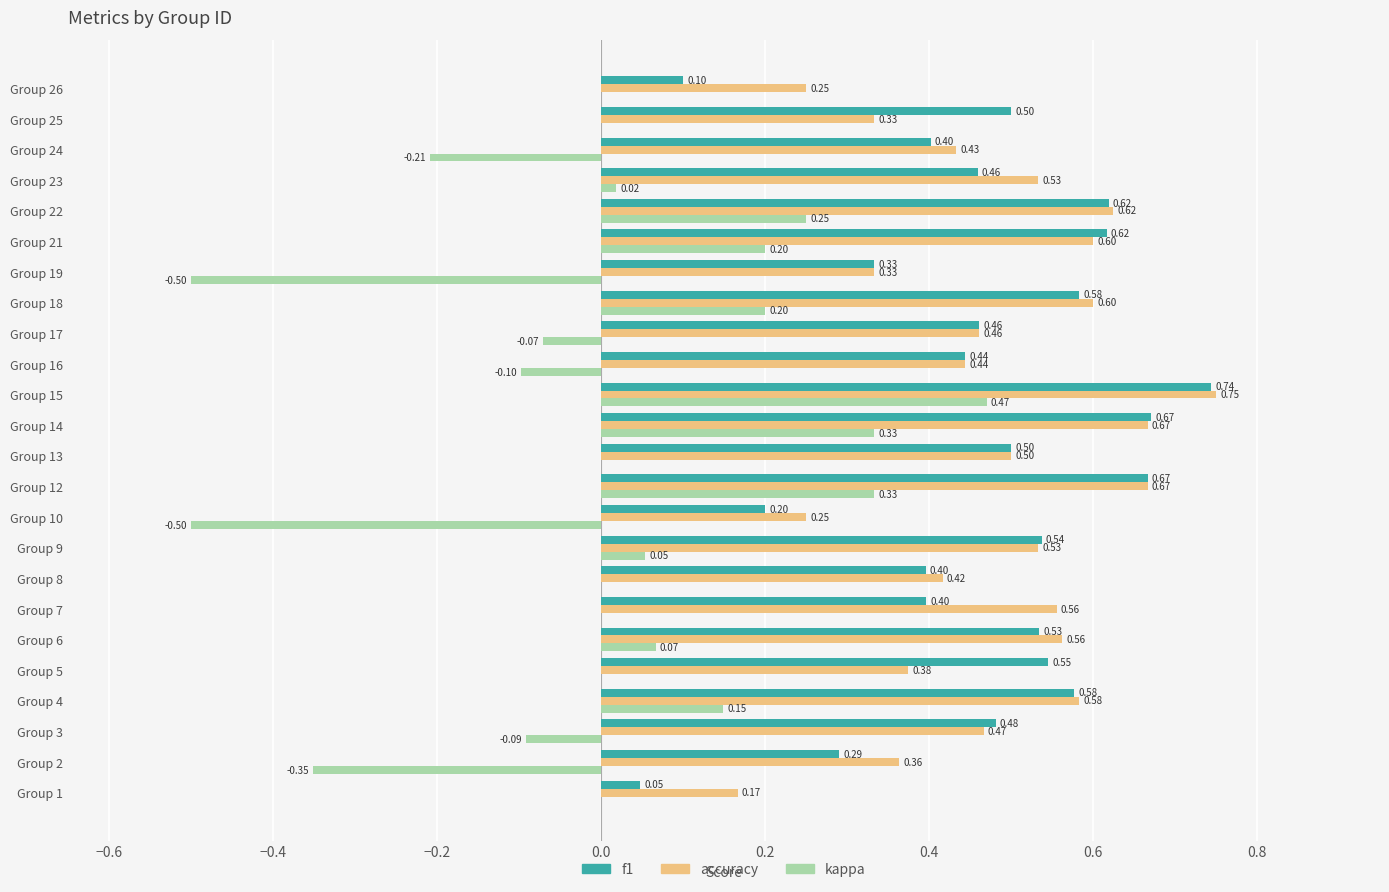

At which category is the sum across all series the highest?

Group 15